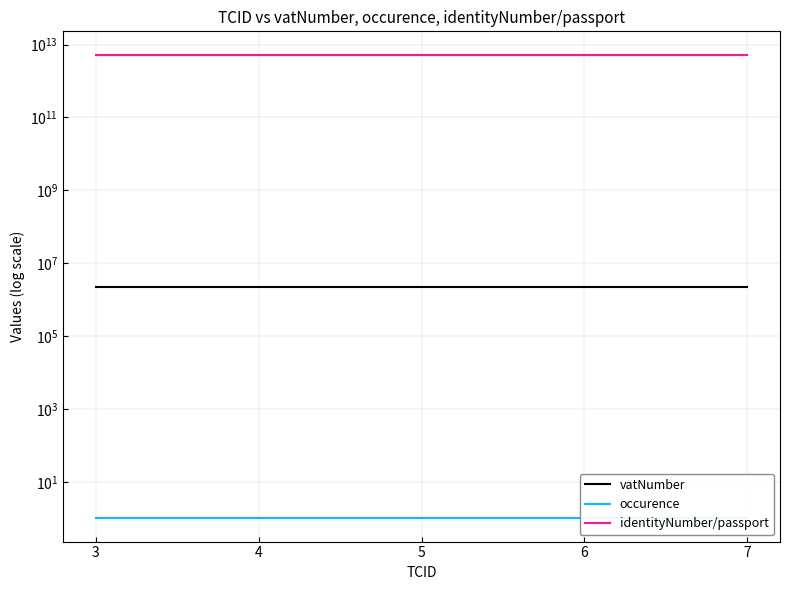

How many series are shown in this chart?

3